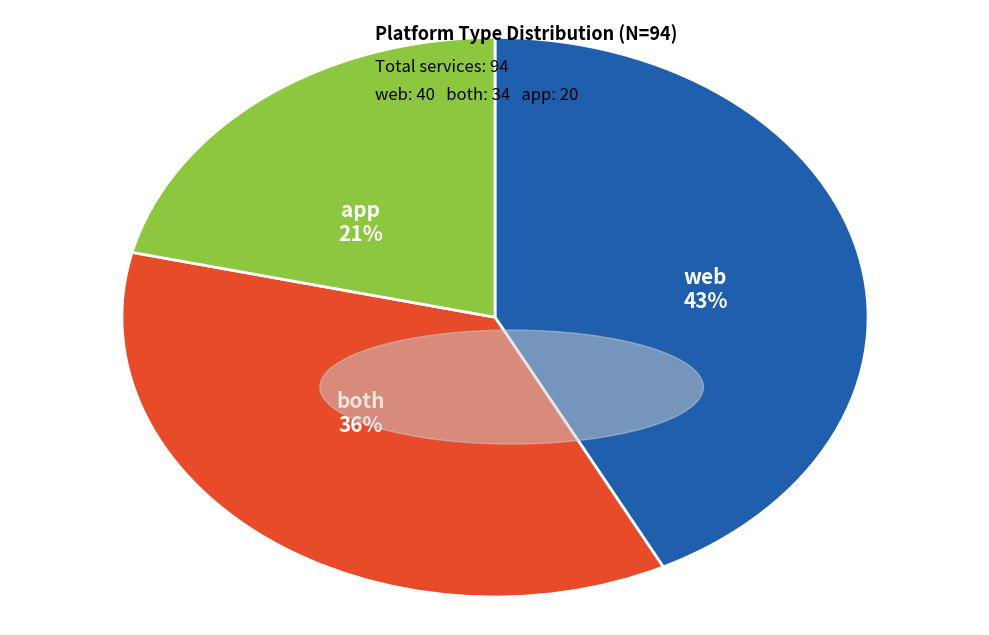

Count the number of slices in the pie.

3